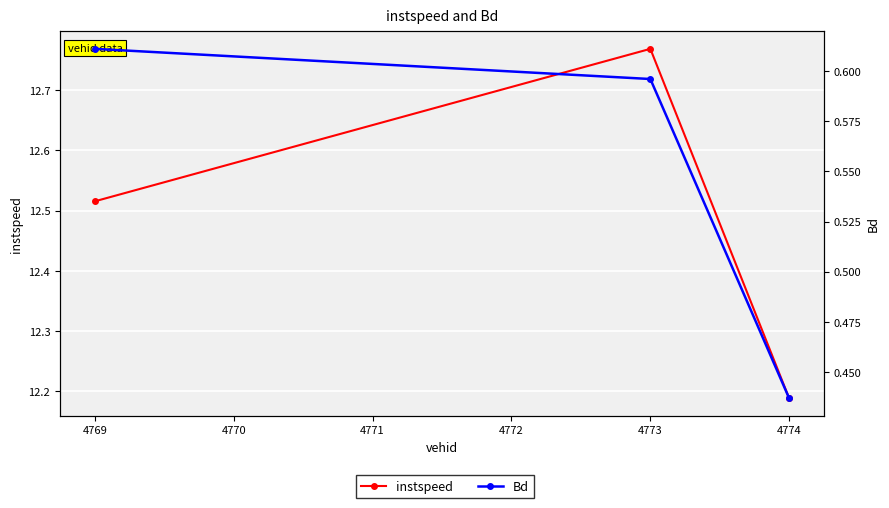

Which series has the largest total across all categories?

instspeed